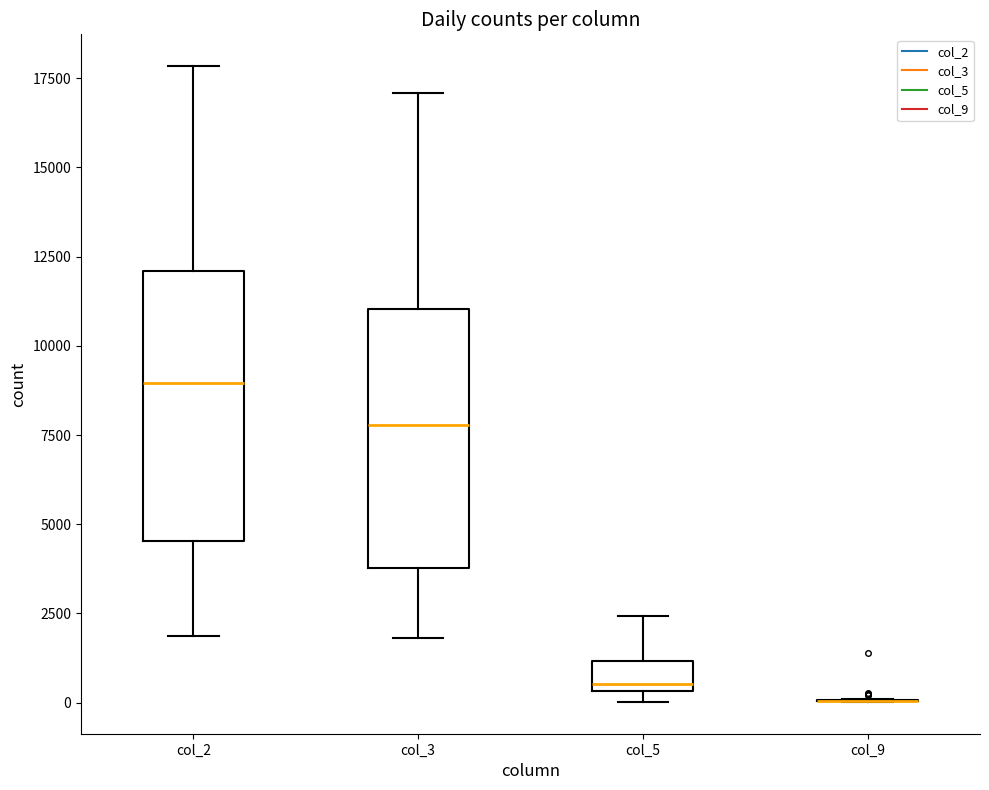

Where is the upper edge of the box for col_5 on the y-axis? The values are not printed on the chart, so give them approximately, as read against the axis.

1000